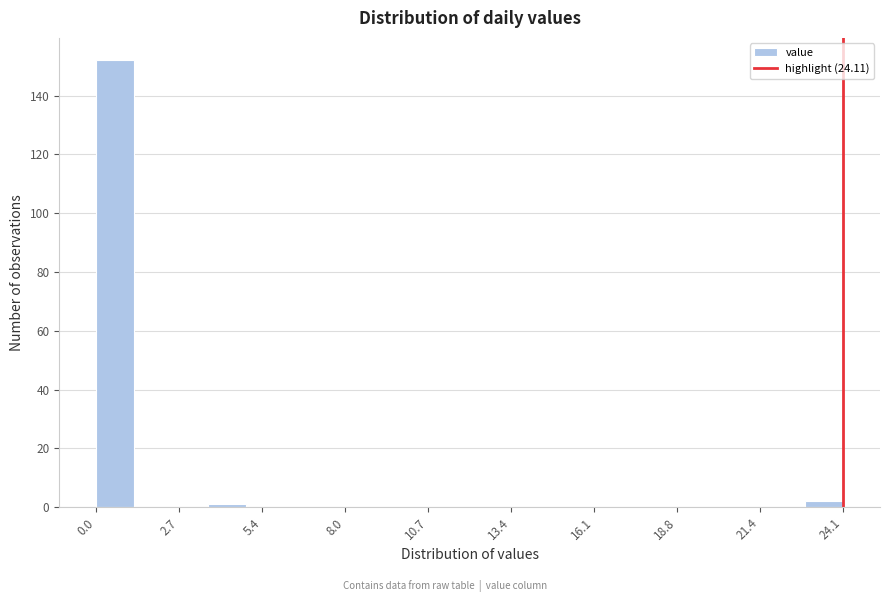

Around what value on the x-axis is the tallest bar? Give the approximate position of its centre, as read against the axis.

0.5